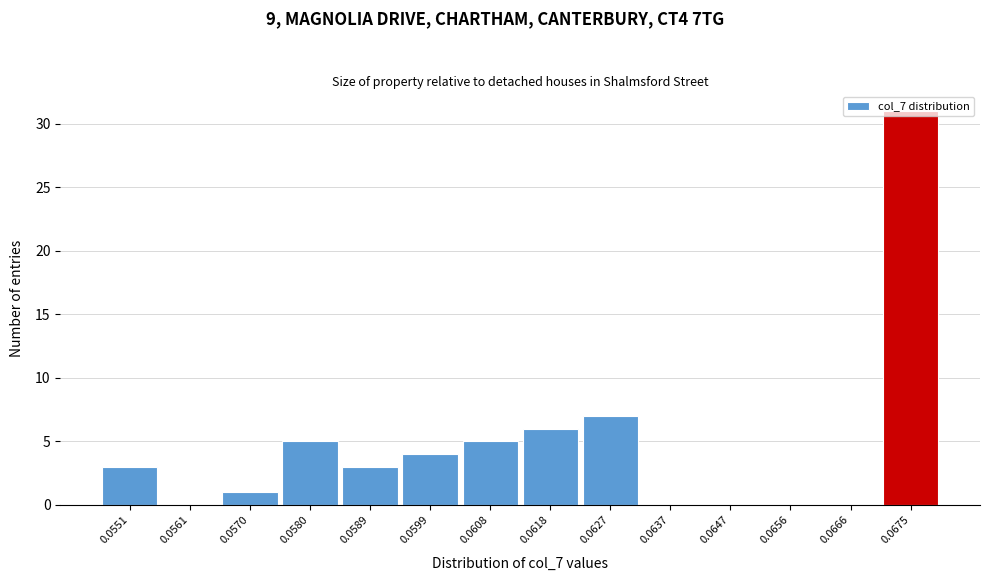

The value at 0.0599 is 1. True or false?

False